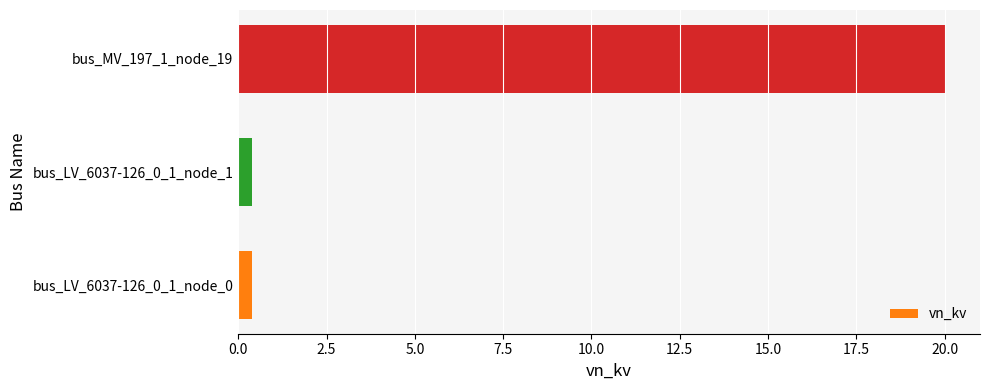

How many bars are there in total?

3